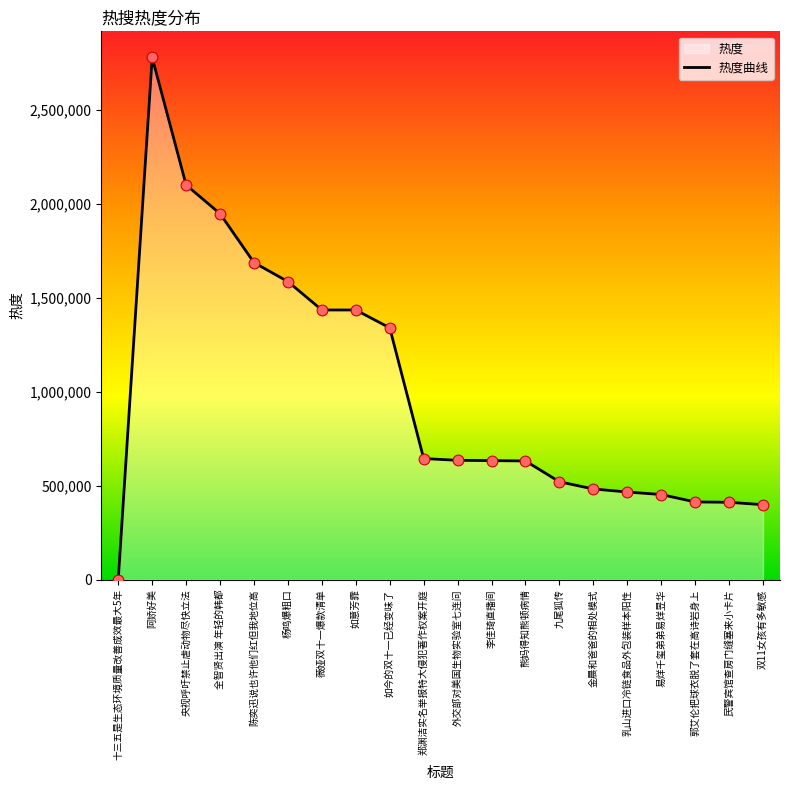

Between 阿娇好美 and 九尾狐传, which is larger?

阿娇好美